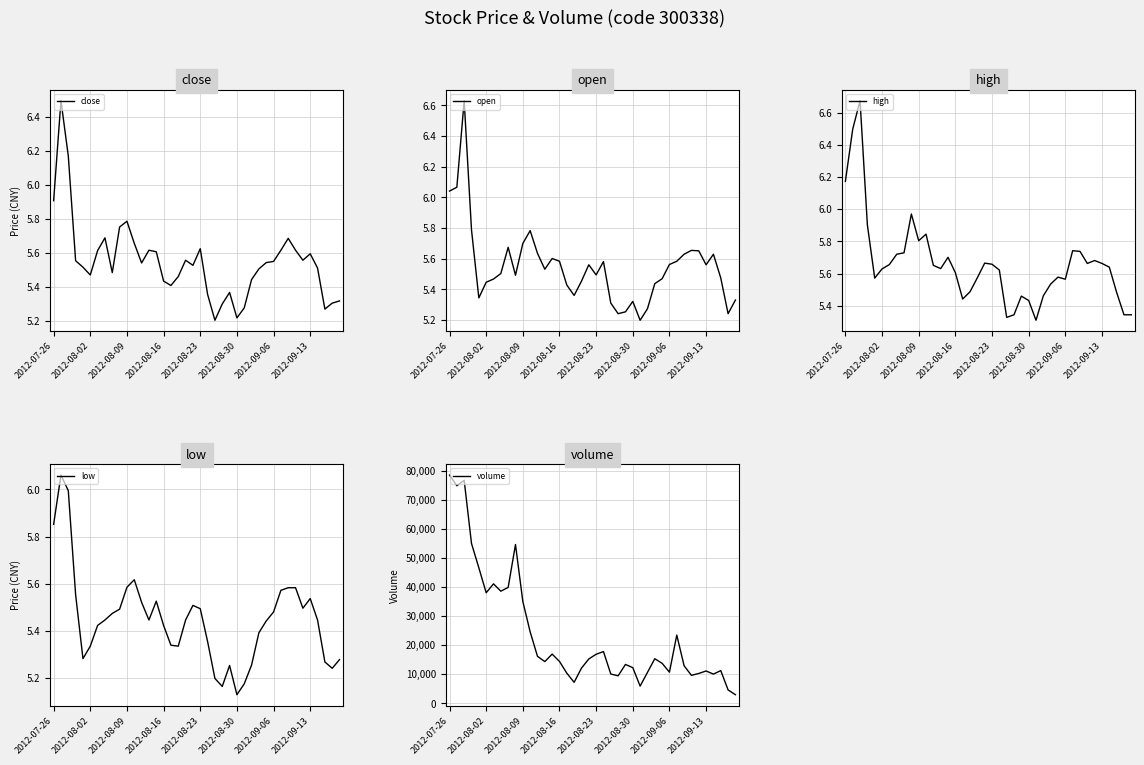

True or false: close has more than 2 interior local peaks.

True